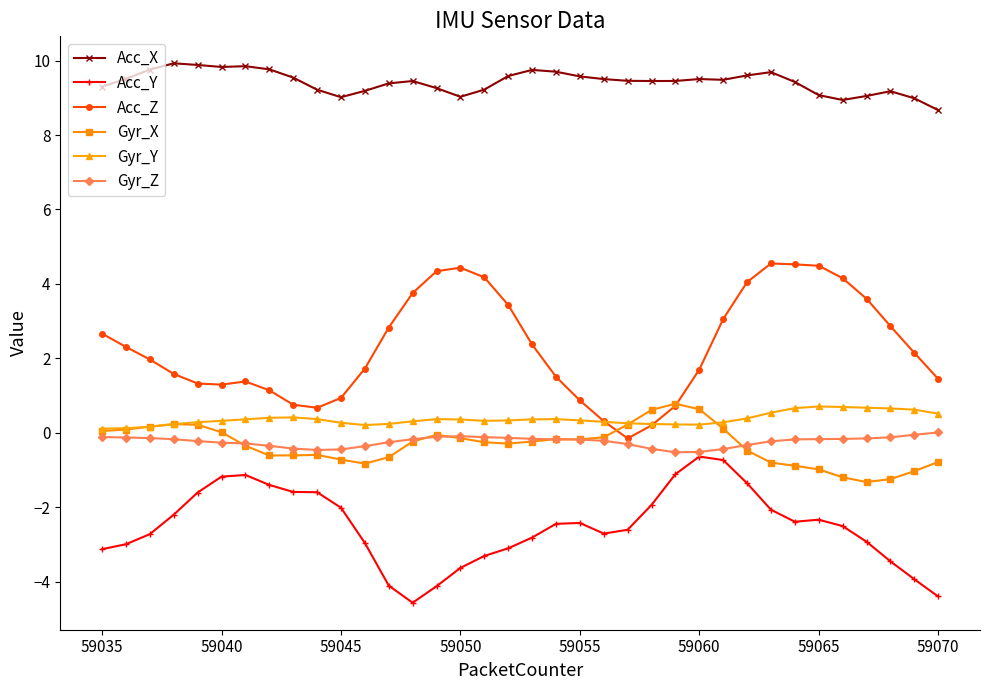

How many data points does each series have?

36